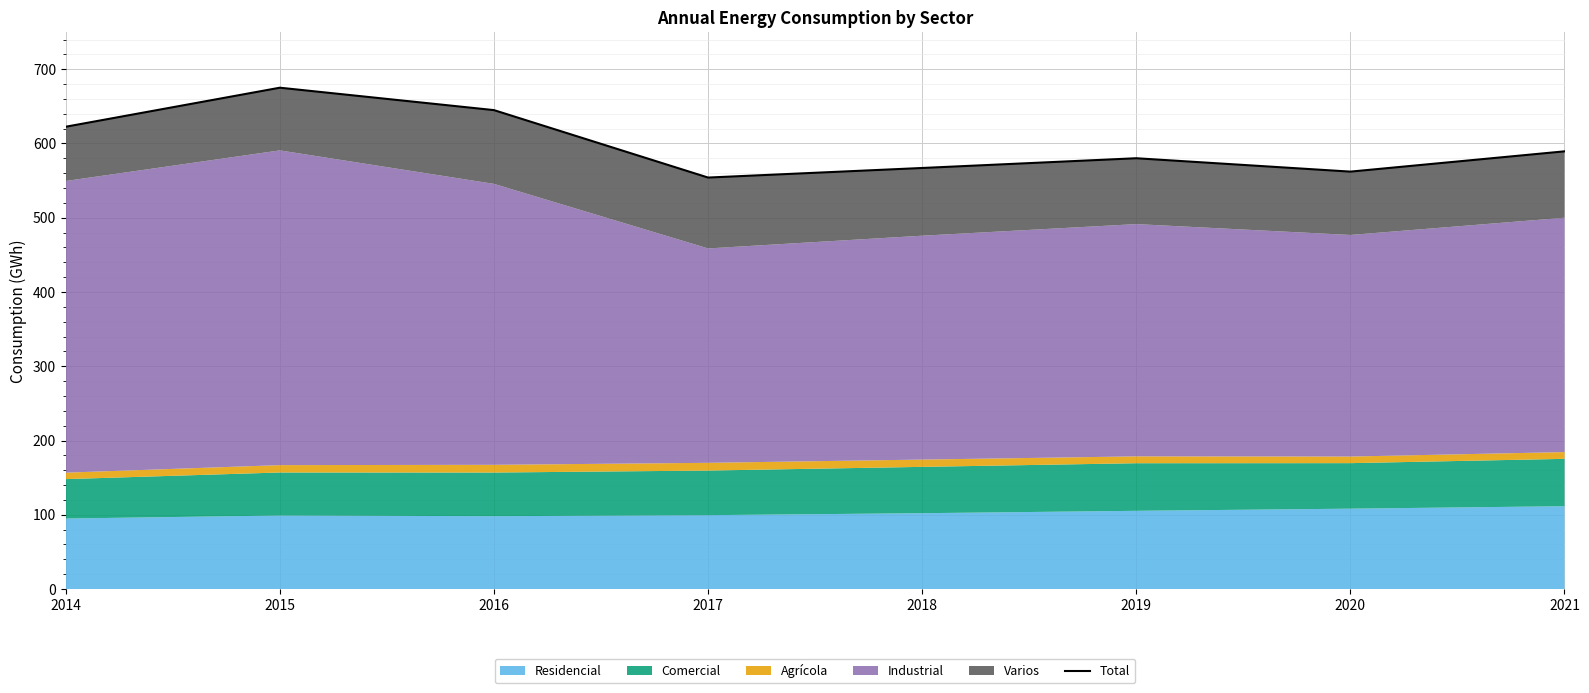

Where is the first local minimum?

2017